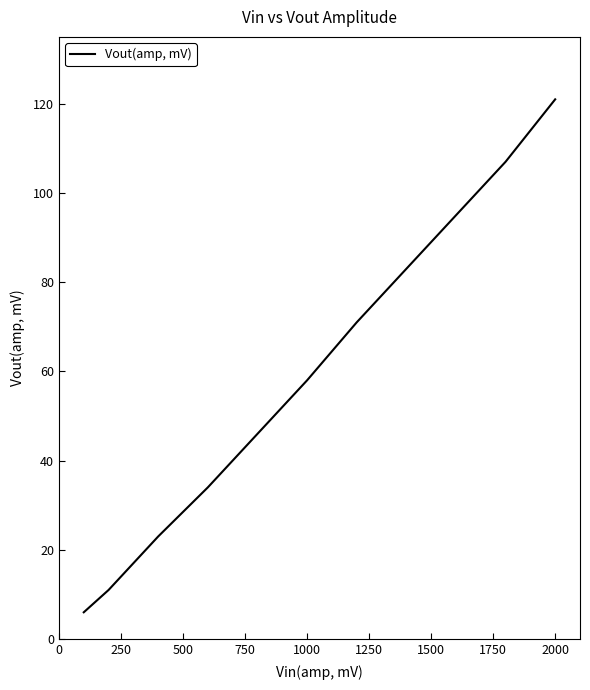

What is the difference between the maximum and minimum values?

115